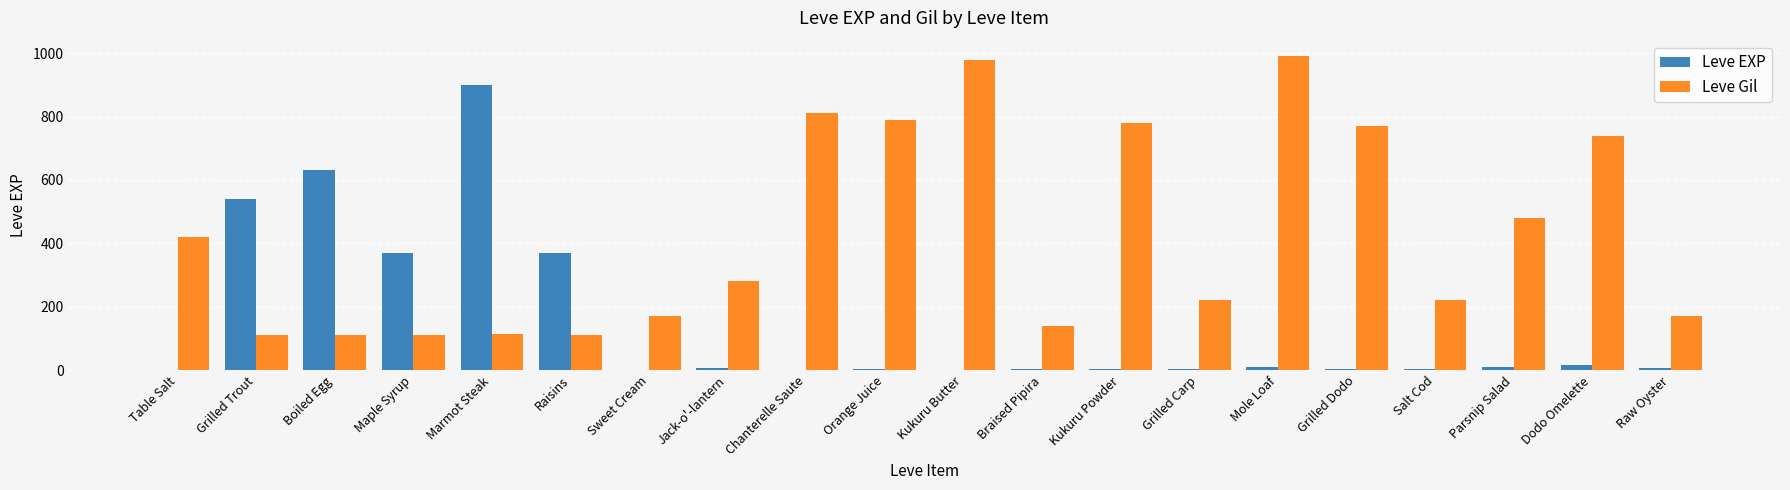

What is the maximum value for Leve Gil?

990